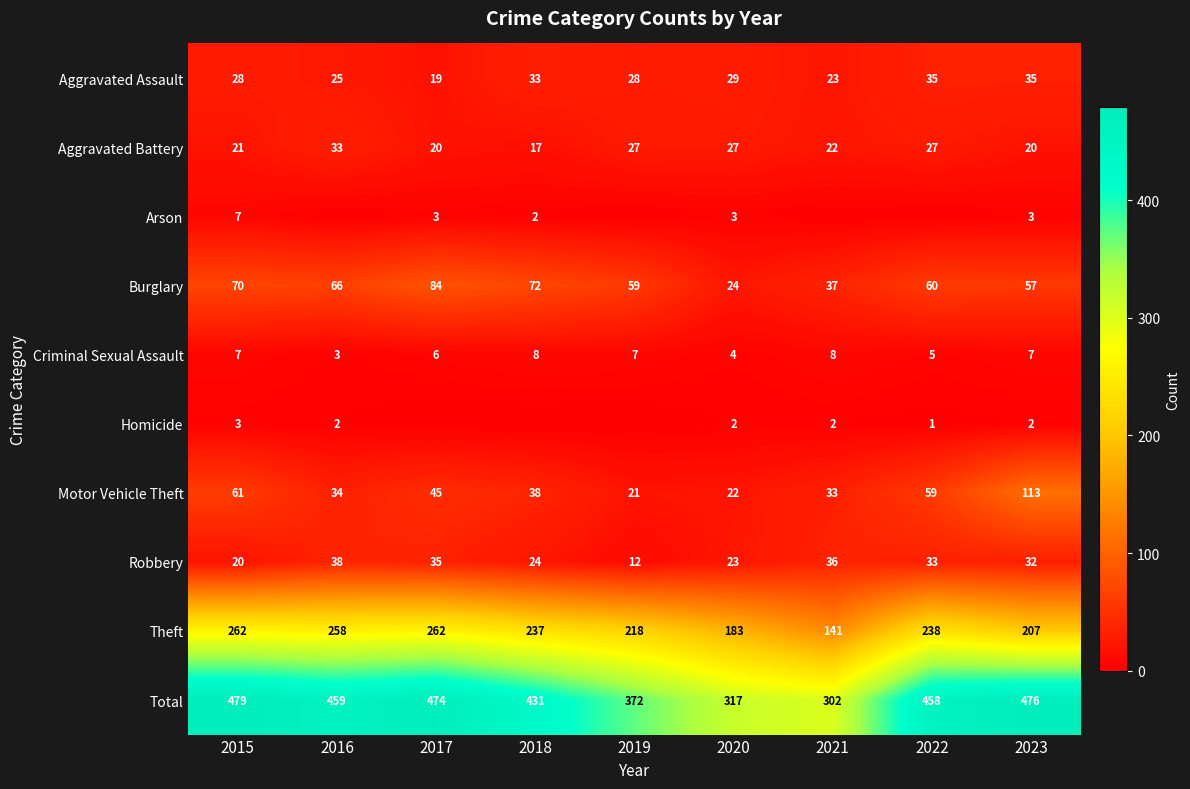

List the labels in order of Robbery value, largest first.

2016, 2021, 2017, 2022, 2023, 2018, 2020, 2015, 2019